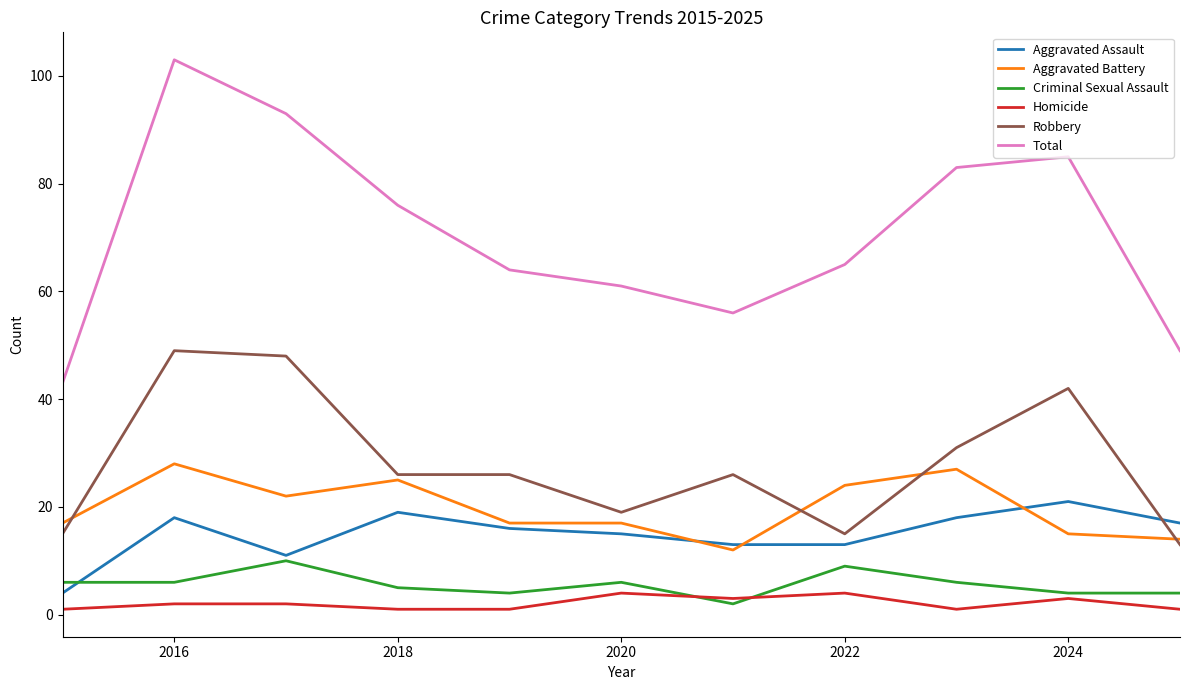

Which series has the widest spread of values?

Total